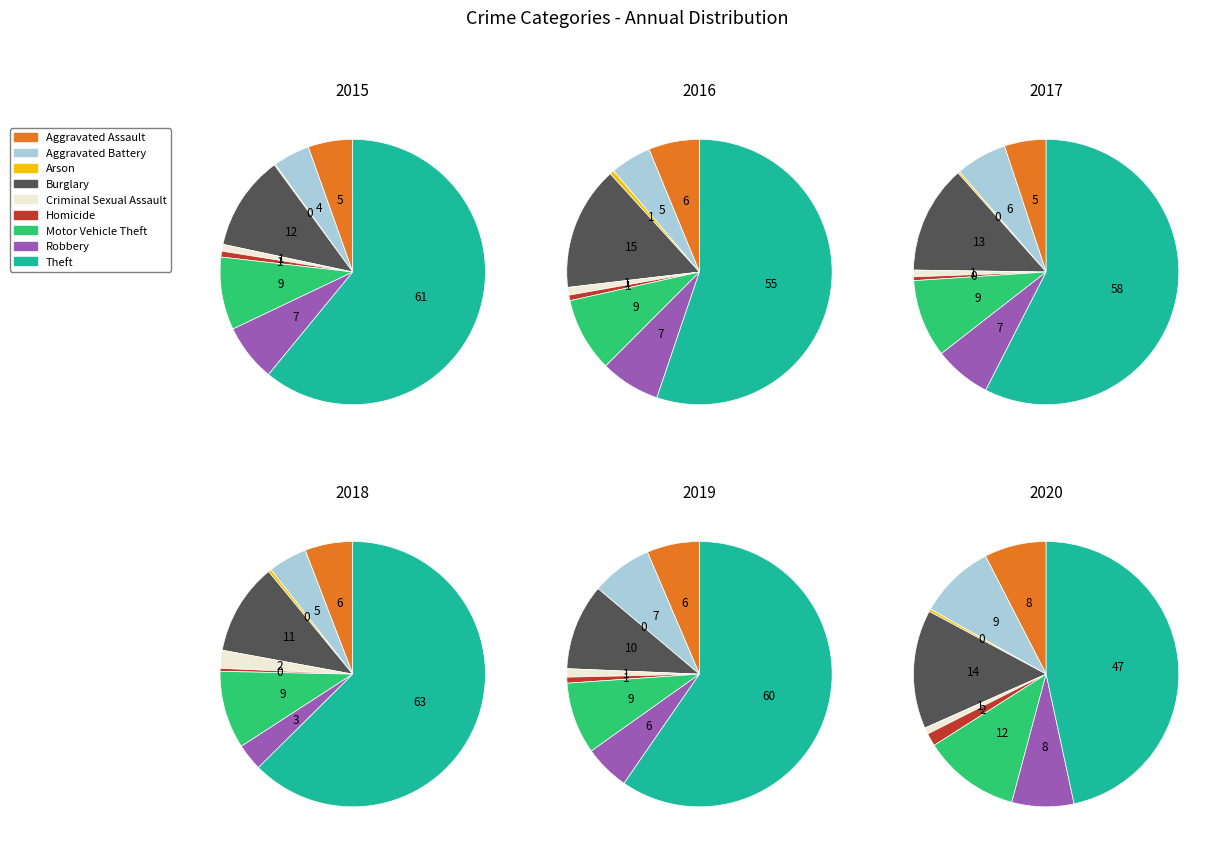

Between Theft and Burglary, which is larger?

Theft